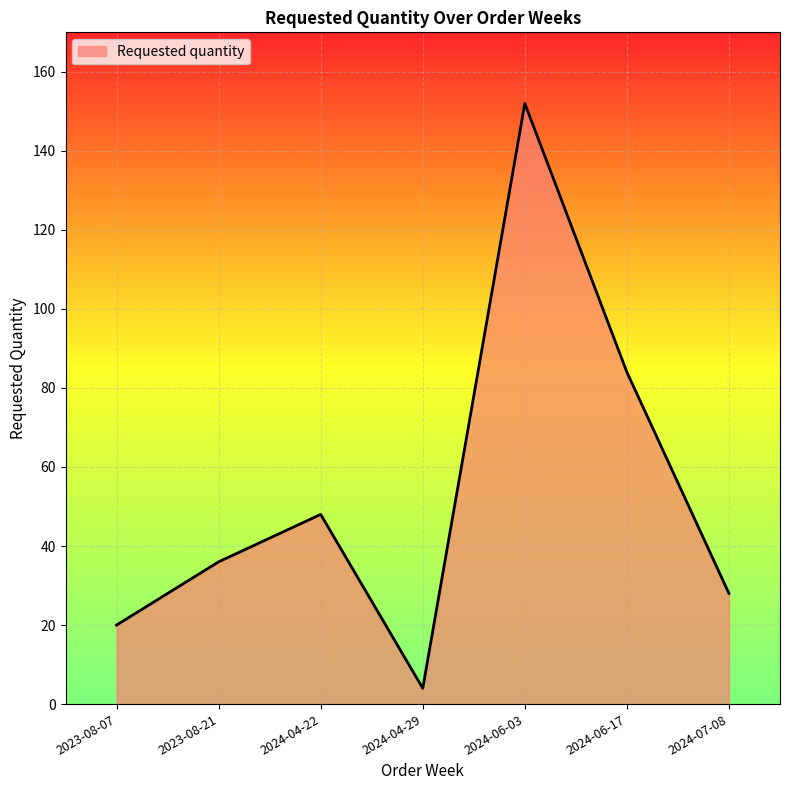

Reading right to left, transcribe all the data shown in this chart.

28	84	152	4	48	36	20